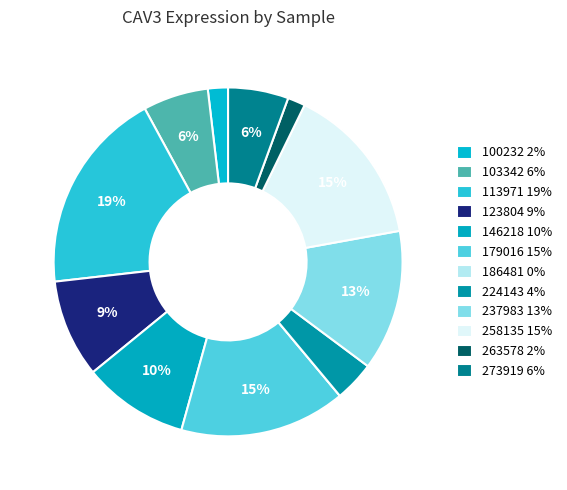

Which category has the biggest portion of the pie?

113971